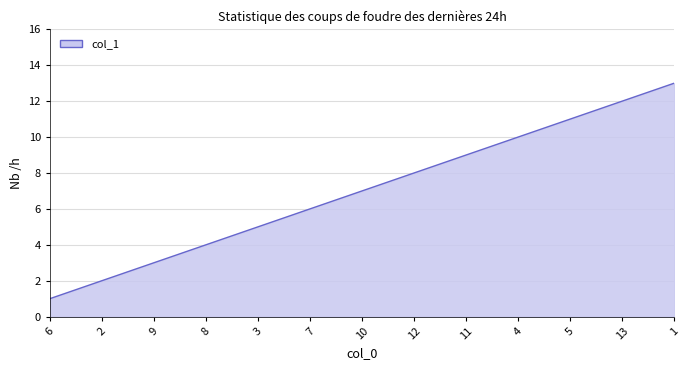

The value at 6 is 0. True or false?

False